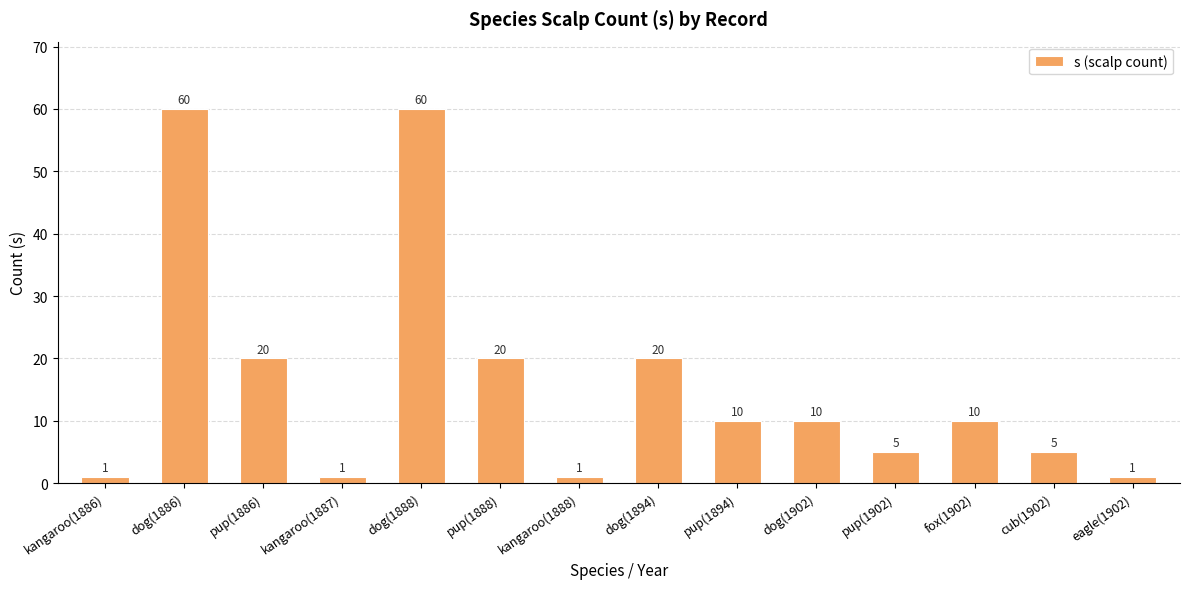

What is the approximate value at pup(1902)?

5